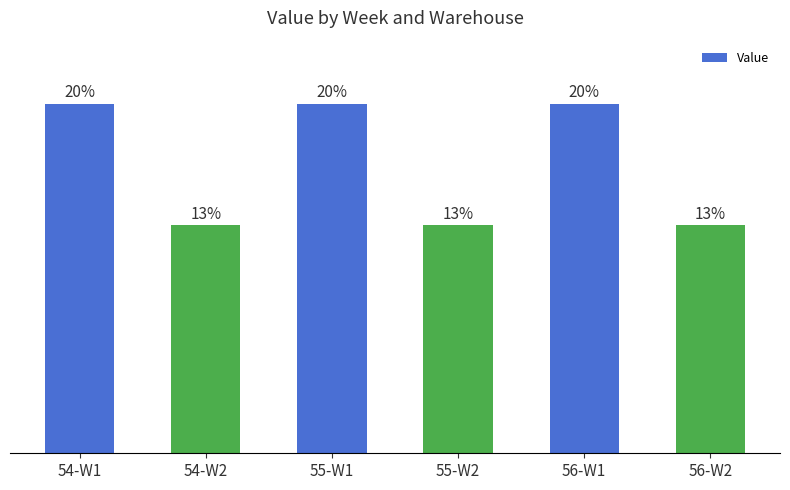

What is the label of the 4th bar from the left?

55-W2